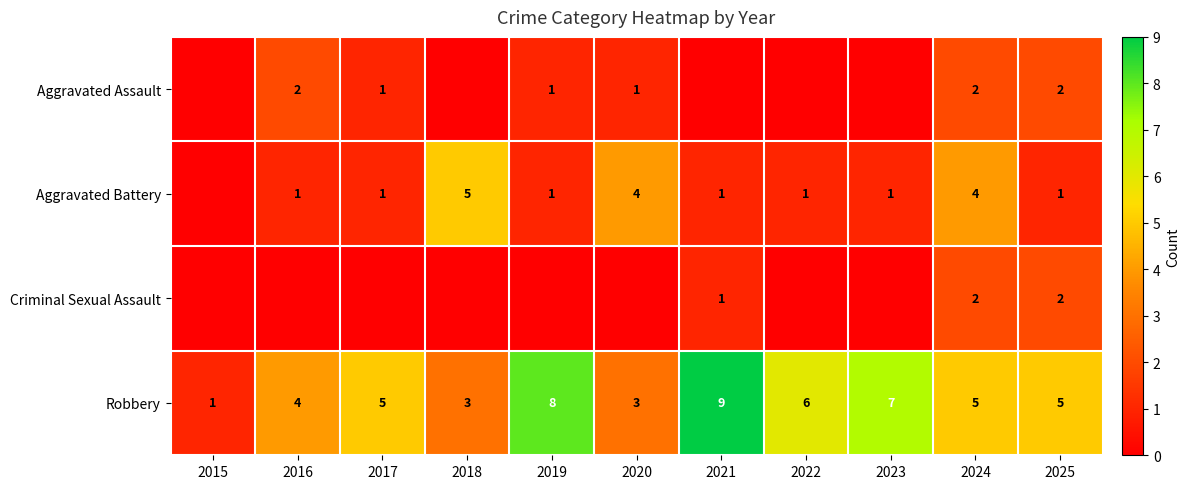

What value does the Robbery series have at 2016?

4